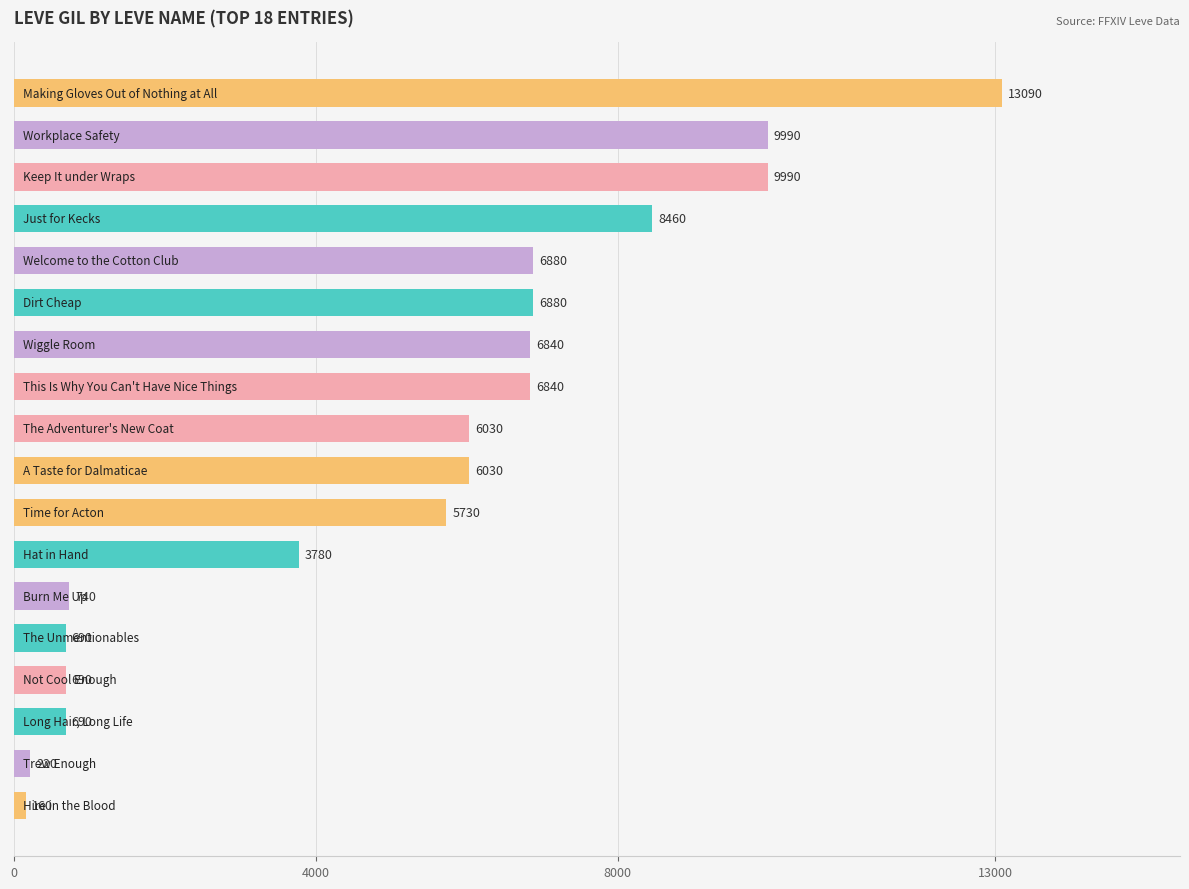

What is the difference between the second highest and minimum values?

9830